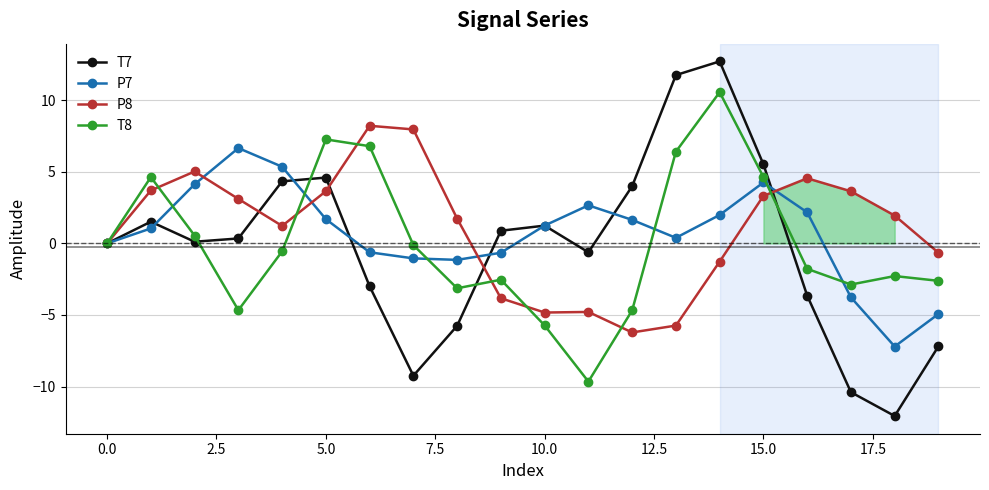

What is the maximum value shown in the chart?

12.7